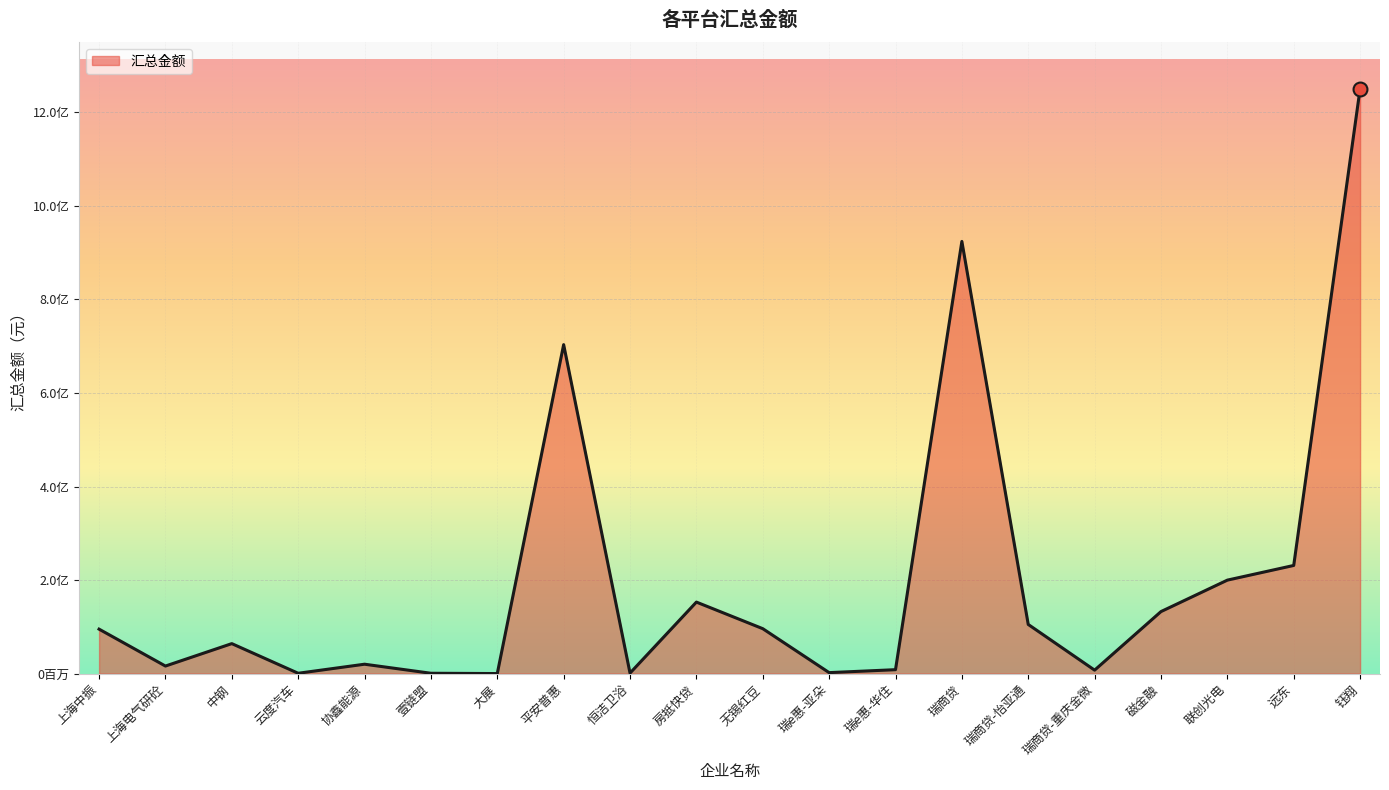

What is the difference between the second highest and second lowest values?

923507762.3